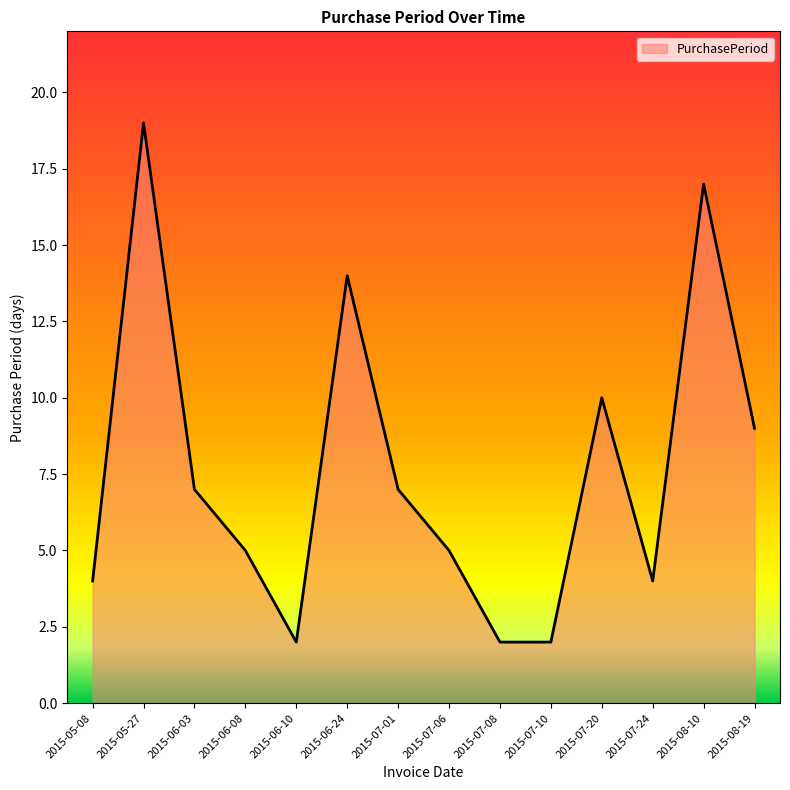

How many lines are shown in the chart?

1